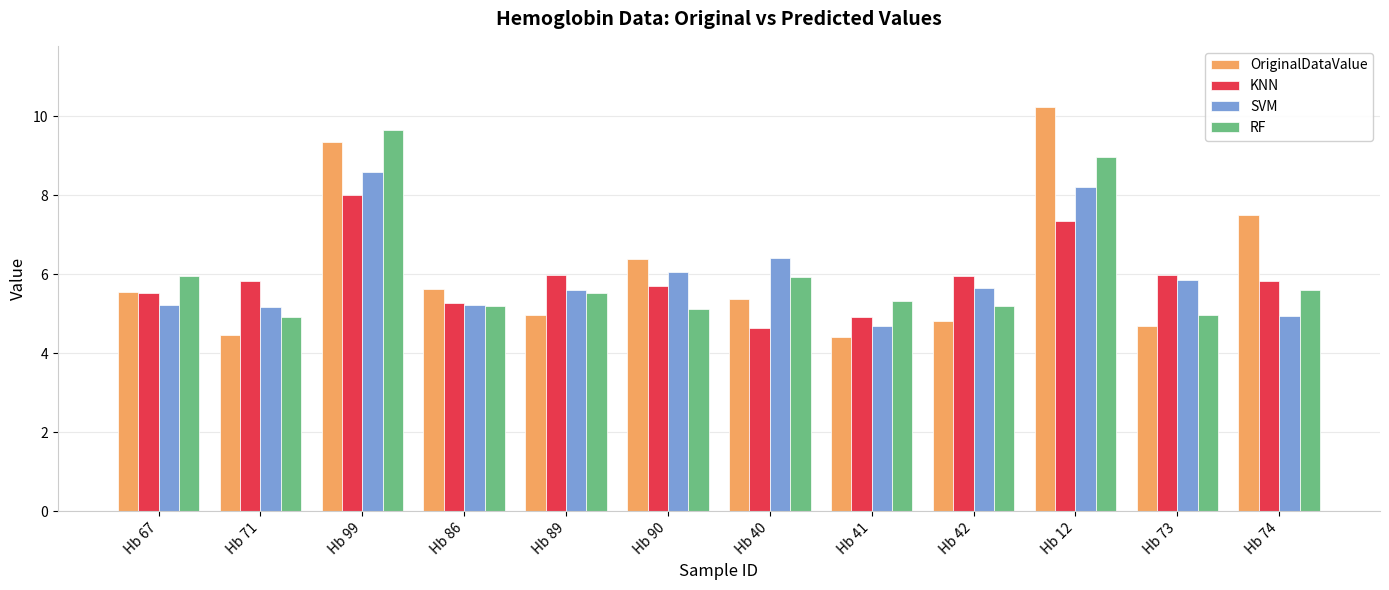

What is the sum of the KNN values at Hb 74 and Hb 67?

11.3